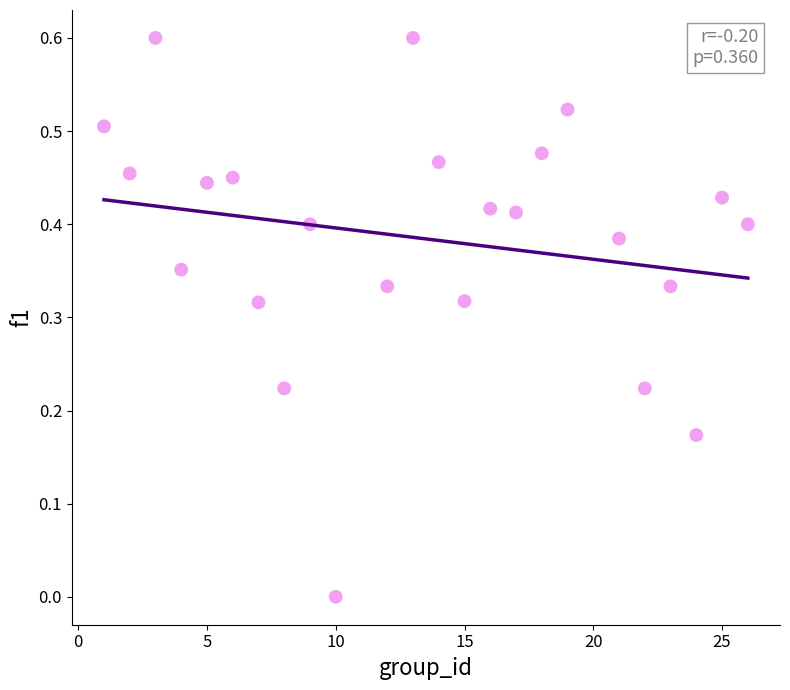

What is the range of Y values (max minus min)?

0.6